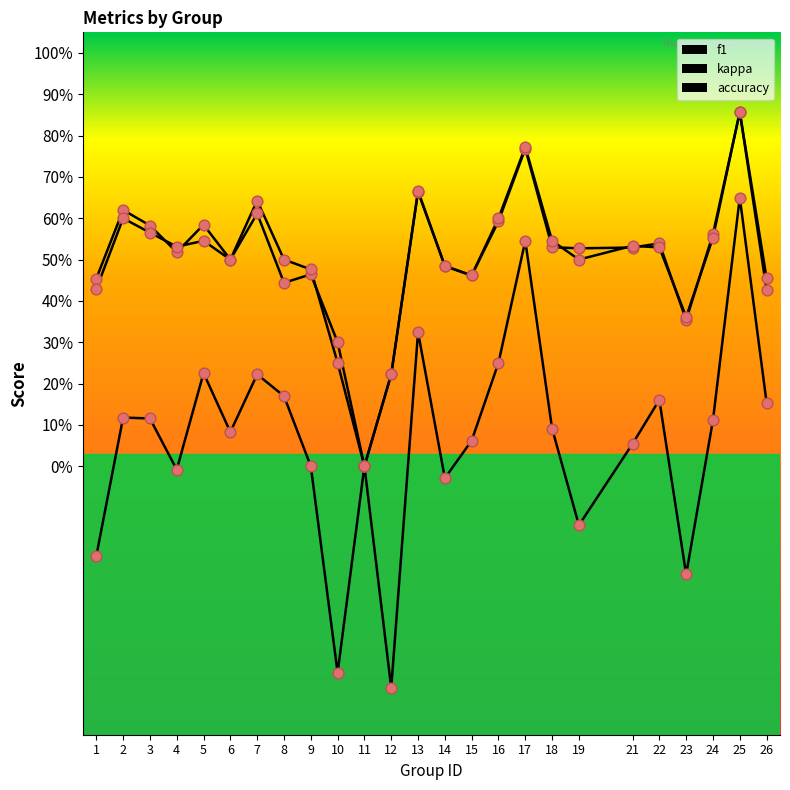

Does the chart have visible grid lines?

No